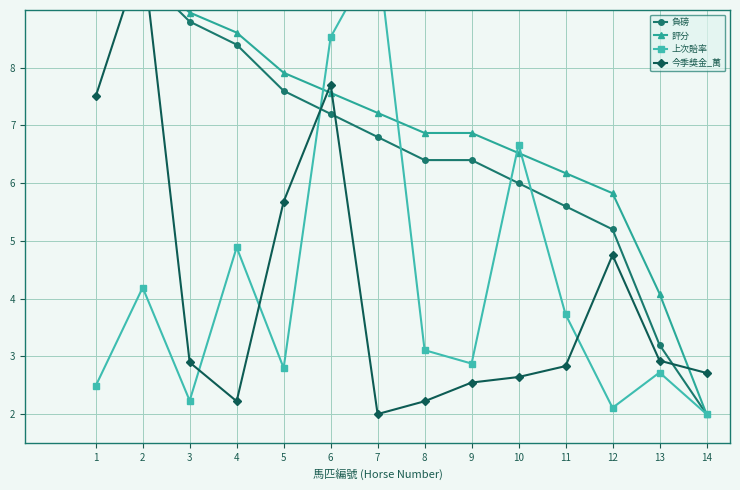

What is the difference between the highest and lowest values at 1?

7.5